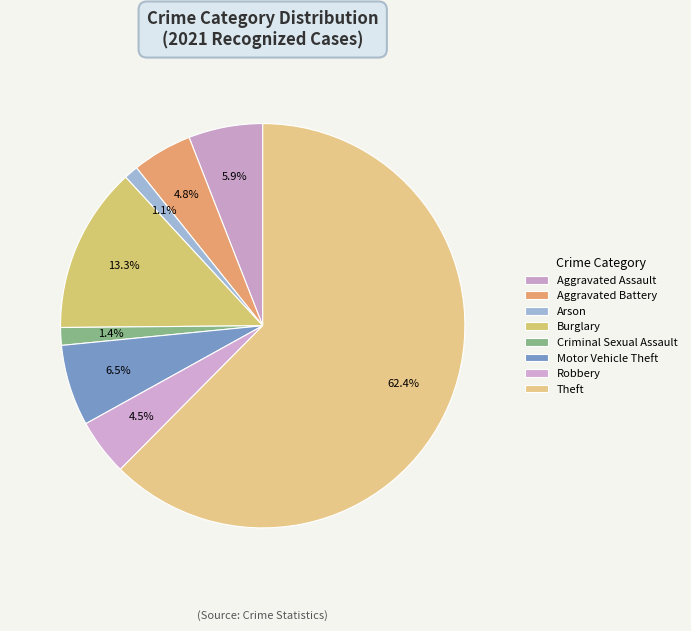

Is it true that Criminal Sexual Assault is 1% of the pie?

True